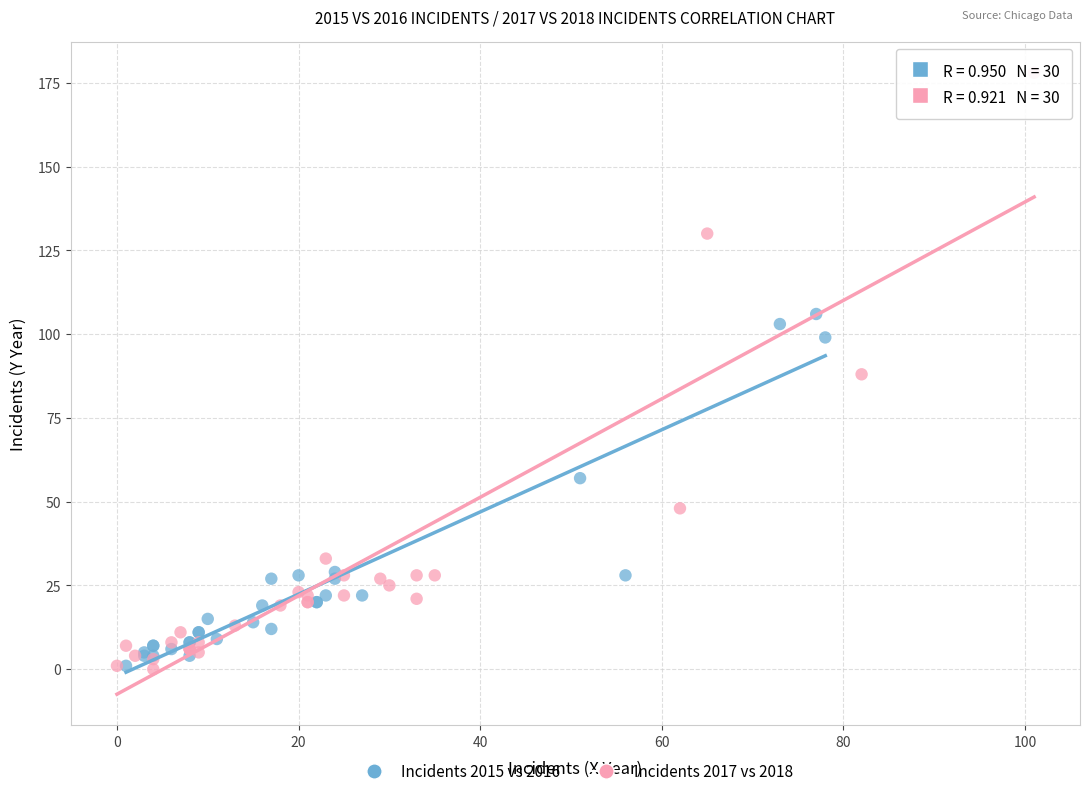

What are all the series names shown in the legend?

Incidents 2015 vs 2016, Incidents 2017 vs 2018